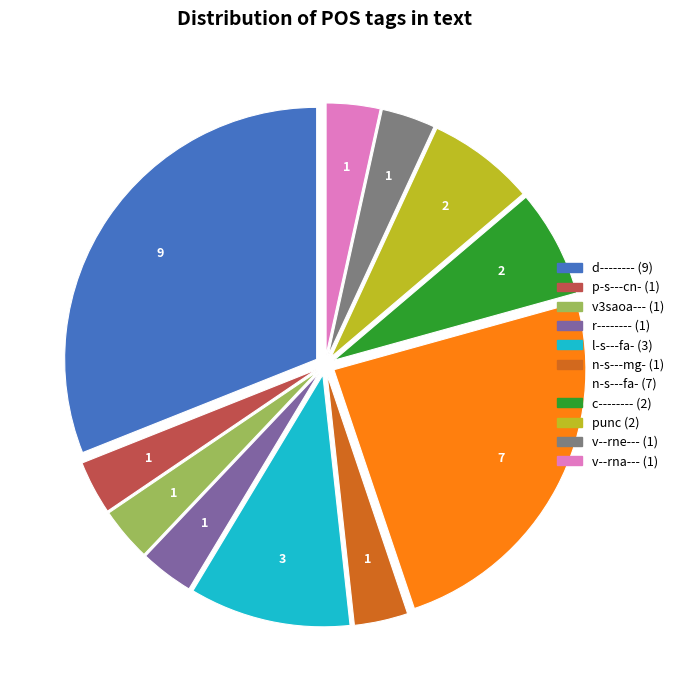

What is the ratio of the value at v--rna--- to the value at p-s---cn-?

1.0